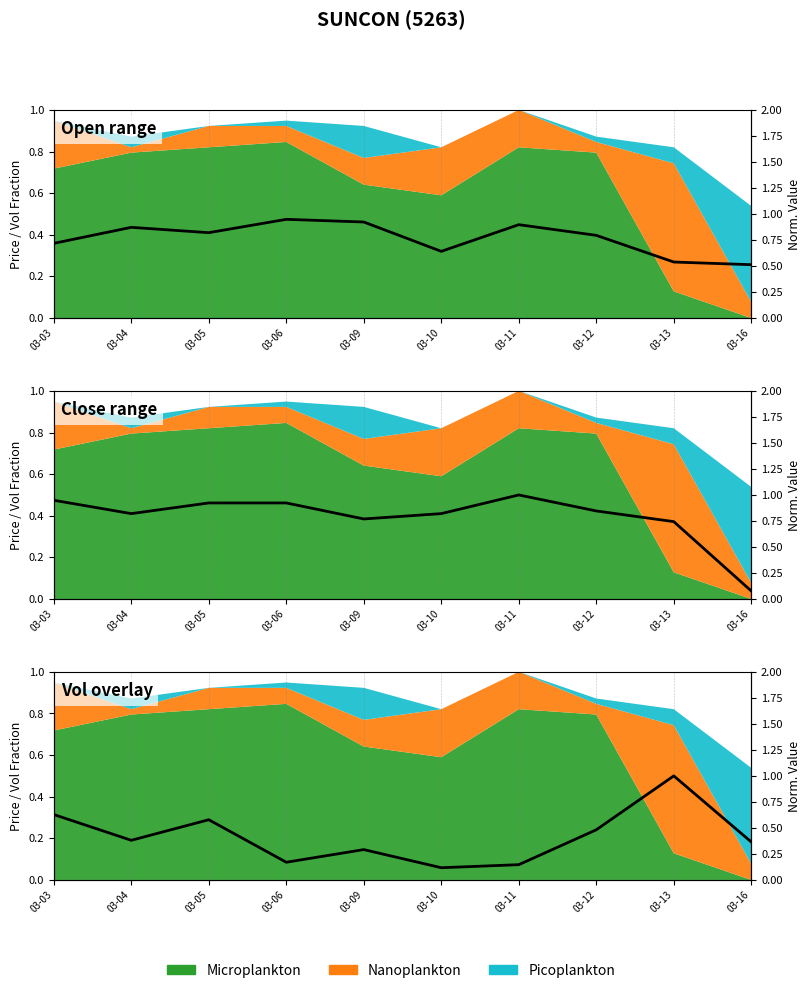

At how many categories does at least one series exceed 0?

10